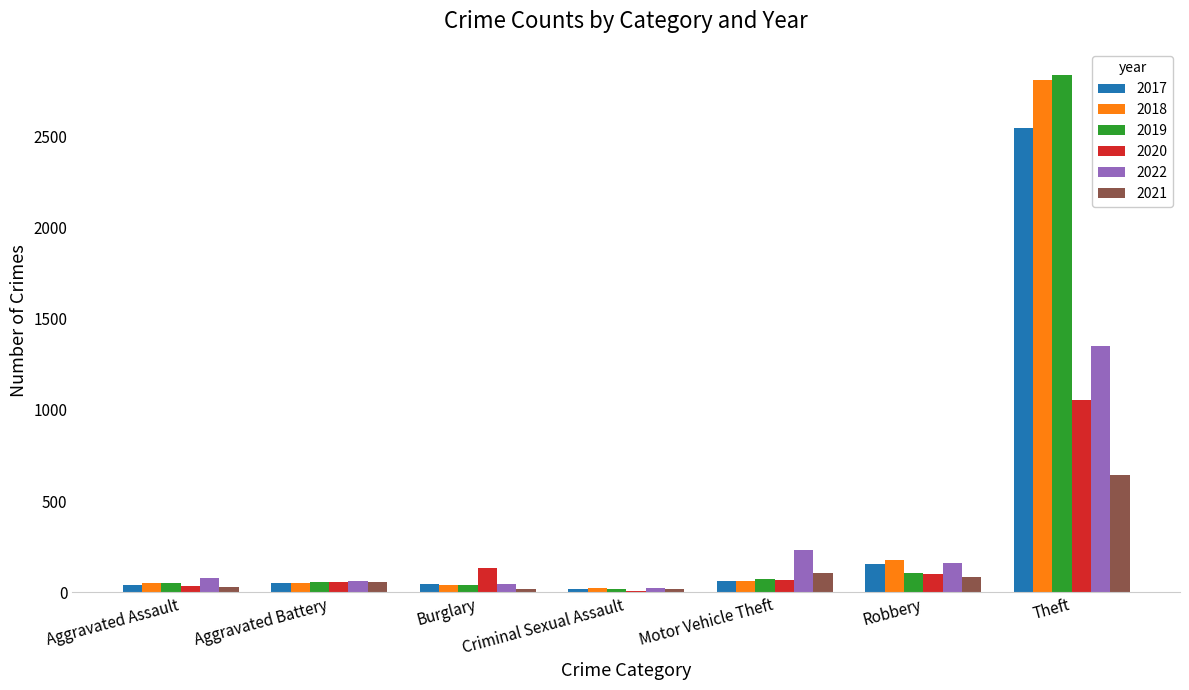

What is the total value across all series at Motor Vehicle Theft?

602